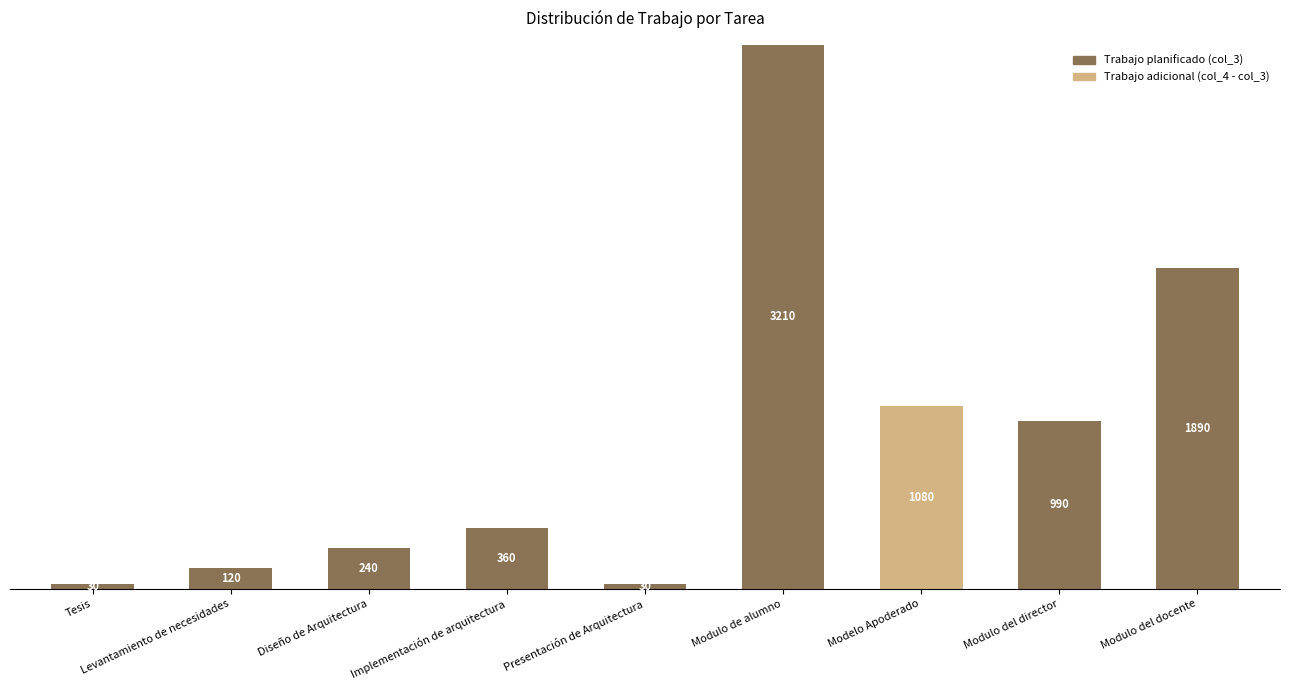

Where is Trabajo planificado (col_3) nearest to the value 1605?

Modulo del docente